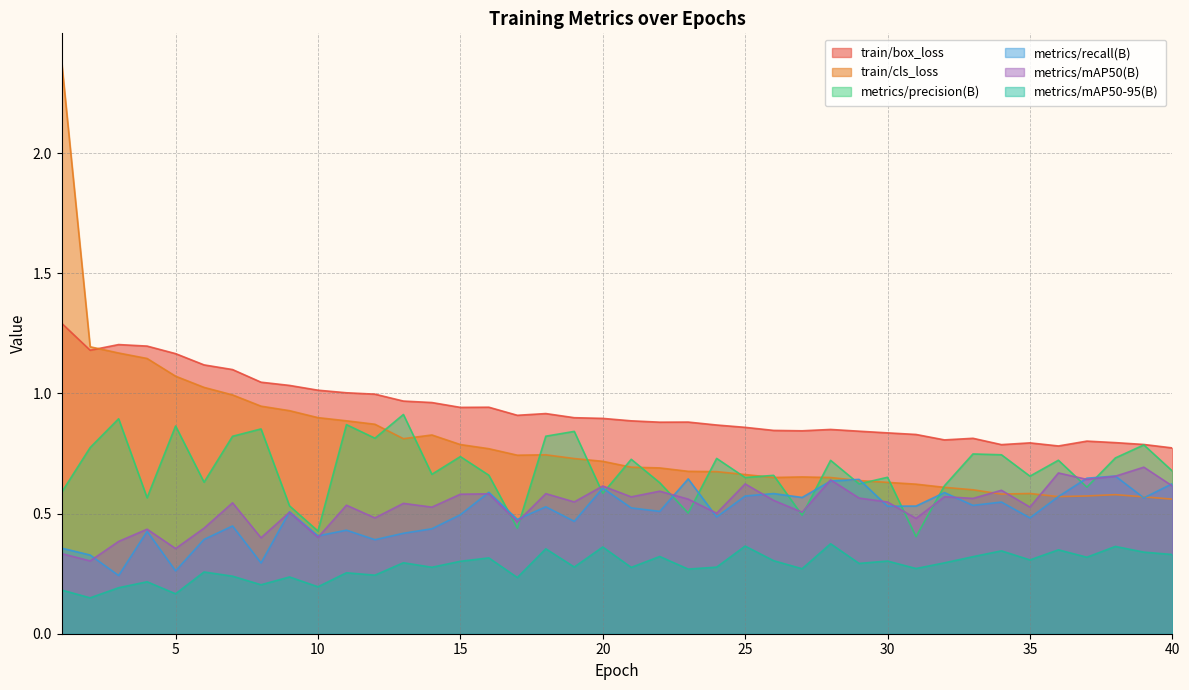

Reading left to right, extract all data points from this chart.

train/box_loss: 1.3	1.2	1.2	1.2	1.2	1.1	1.1	1.0	1.0	1.0	1.0	1.0	1.0	1.0	0.9	0.9	0.9	0.9	0.9	0.9	0.9	0.9	0.9	0.9	0.9	0.8	0.8	0.9	0.8	0.8	0.8	0.8	0.8	0.8	0.8	0.8	0.8	0.8	0.8	0.8
train/cls_loss: 2.4	1.2	1.2	1.1	1.1	1.0	1.0	0.9	0.9	0.9	0.9	0.9	0.8	0.8	0.8	0.8	0.7	0.7	0.7	0.7	0.7	0.7	0.7	0.7	0.7	0.7	0.7	0.7	0.6	0.6	0.6	0.6	0.6	0.6	0.6	0.6	0.6	0.6	0.6	0.6
metrics/precision(B): 0.6	0.8	0.9	0.6	0.9	0.6	0.8	0.9	0.5	0.4	0.9	0.8	0.9	0.7	0.7	0.7	0.4	0.8	0.8	0.6	0.7	0.6	0.5	0.7	0.7	0.7	0.5	0.7	0.6	0.7	0.4	0.6	0.7	0.7	0.7	0.7	0.6	0.7	0.8	0.7
metrics/recall(B): 0.4	0.3	0.2	0.4	0.3	0.4	0.4	0.3	0.5	0.4	0.4	0.4	0.4	0.4	0.5	0.6	0.5	0.5	0.5	0.6	0.5	0.5	0.6	0.5	0.6	0.6	0.6	0.6	0.6	0.5	0.5	0.6	0.5	0.5	0.5	0.6	0.6	0.7	0.6	0.6
metrics/mAP50(B): 0.3	0.3	0.4	0.4	0.4	0.4	0.5	0.4	0.5	0.4	0.5	0.5	0.5	0.5	0.6	0.6	0.5	0.6	0.5	0.6	0.6	0.6	0.6	0.5	0.6	0.6	0.5	0.6	0.6	0.5	0.5	0.6	0.6	0.6	0.5	0.7	0.6	0.7	0.7	0.6
metrics/mAP50-95(B): 0.2	0.1	0.2	0.2	0.2	0.3	0.2	0.2	0.2	0.2	0.3	0.2	0.3	0.3	0.3	0.3	0.2	0.4	0.3	0.4	0.3	0.3	0.3	0.3	0.4	0.3	0.3	0.4	0.3	0.3	0.3	0.3	0.3	0.3	0.3	0.3	0.3	0.4	0.3	0.3